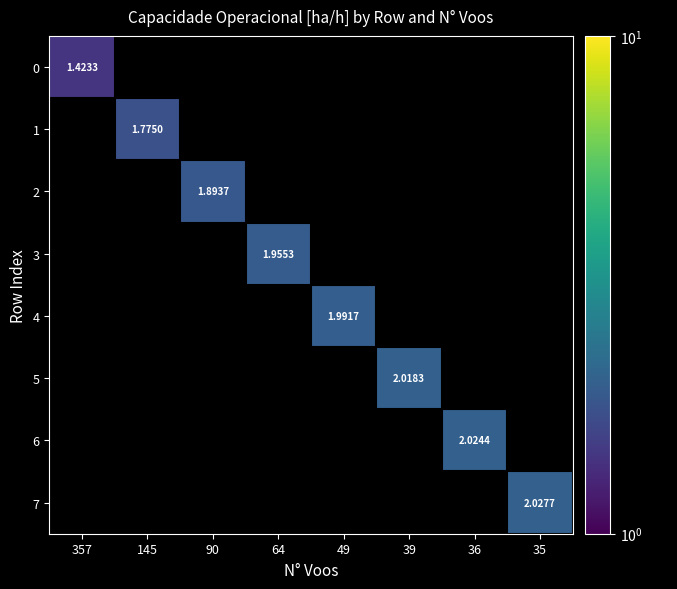

Is the value of 6 at 145 greater than the value of 0 at 49?

No